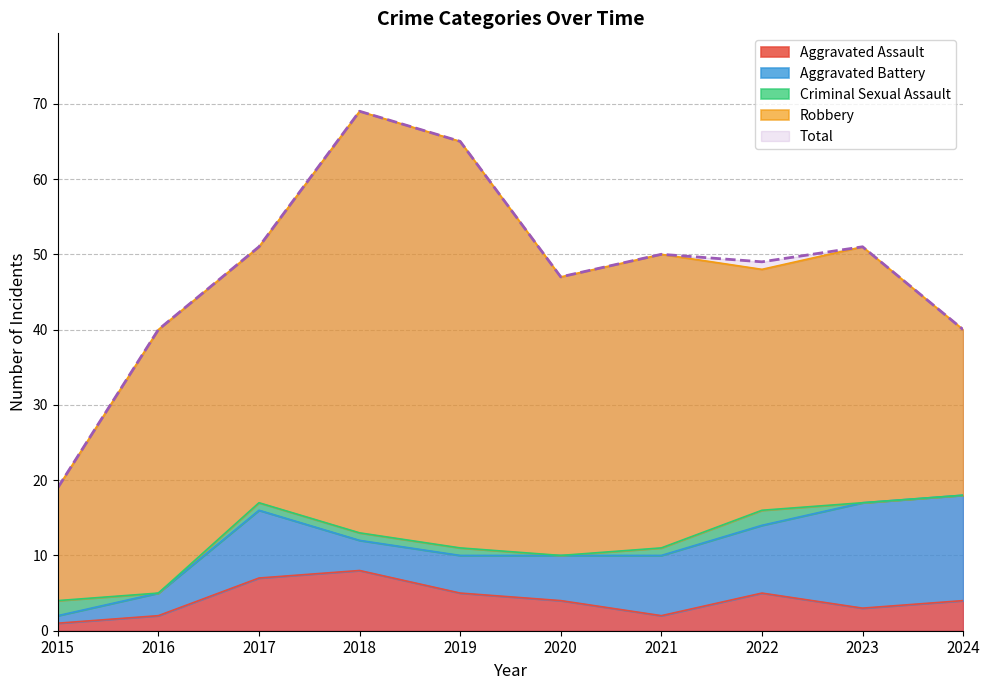

How many values in the Robbery series are below 35?

5